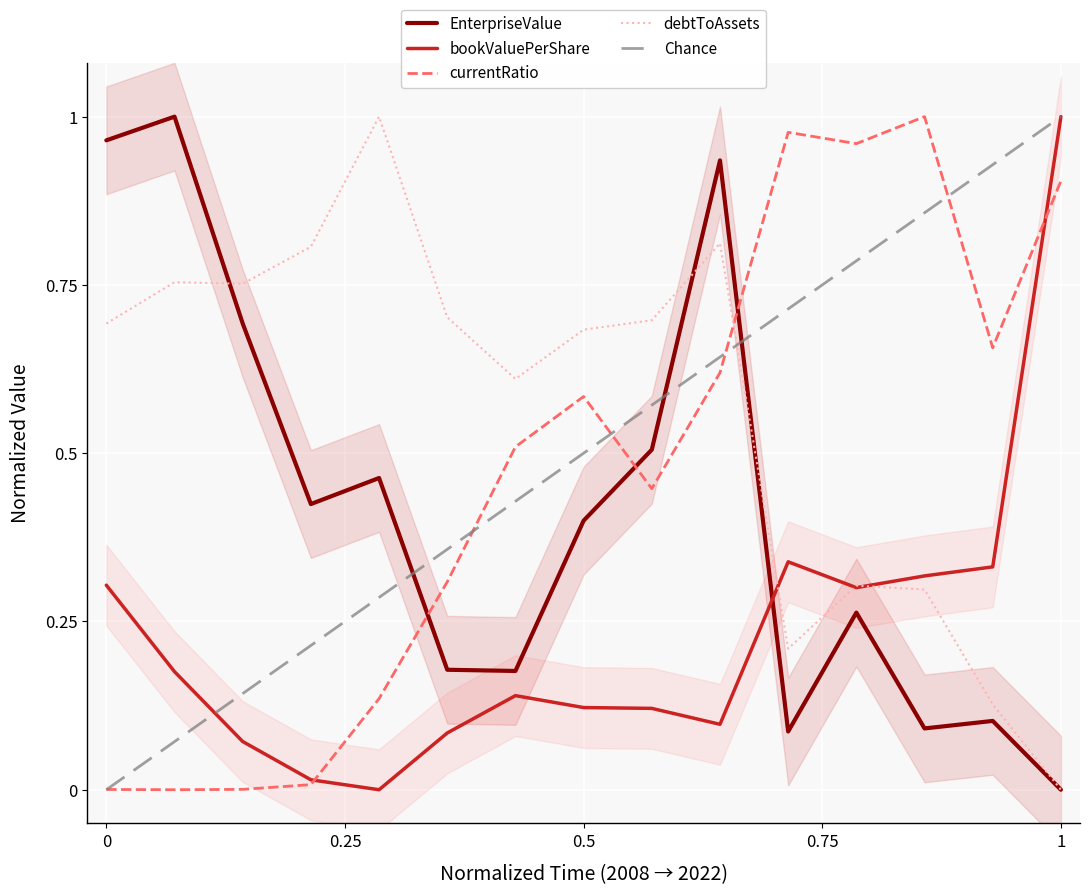

What is the sum of all currentRatio values?

7.1